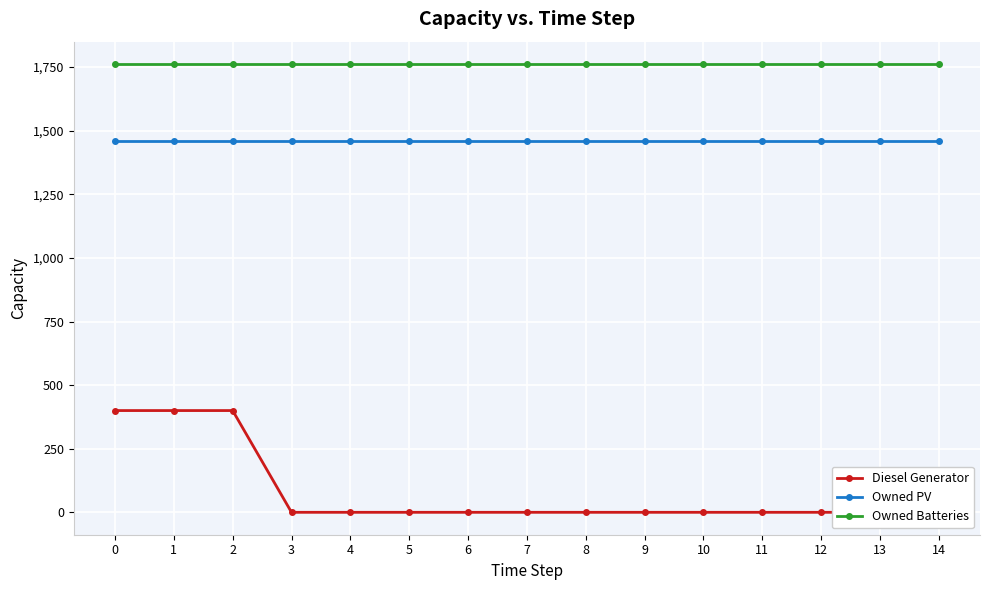

Reading left to right, extract all data points from this chart.

Diesel Generator: 400	400	400	0	0	0	0	0	0	0	0	0	0	0	0
Owned PV: 1461	1461	1461	1461	1461	1461	1461	1461	1461	1461	1461	1461	1461	1461	1461
Owned Batteries: 1762	1762	1762	1762	1762	1762	1762	1762	1762	1762	1762	1762	1762	1762	1762